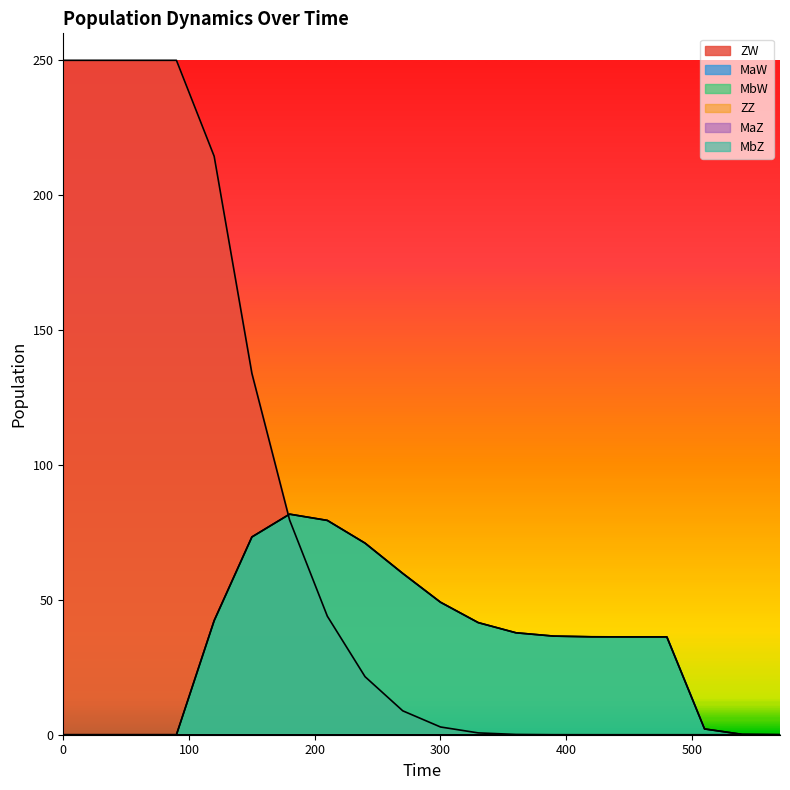

List the series in order of their peak value, lowest first.

MaW, MbW, ZW